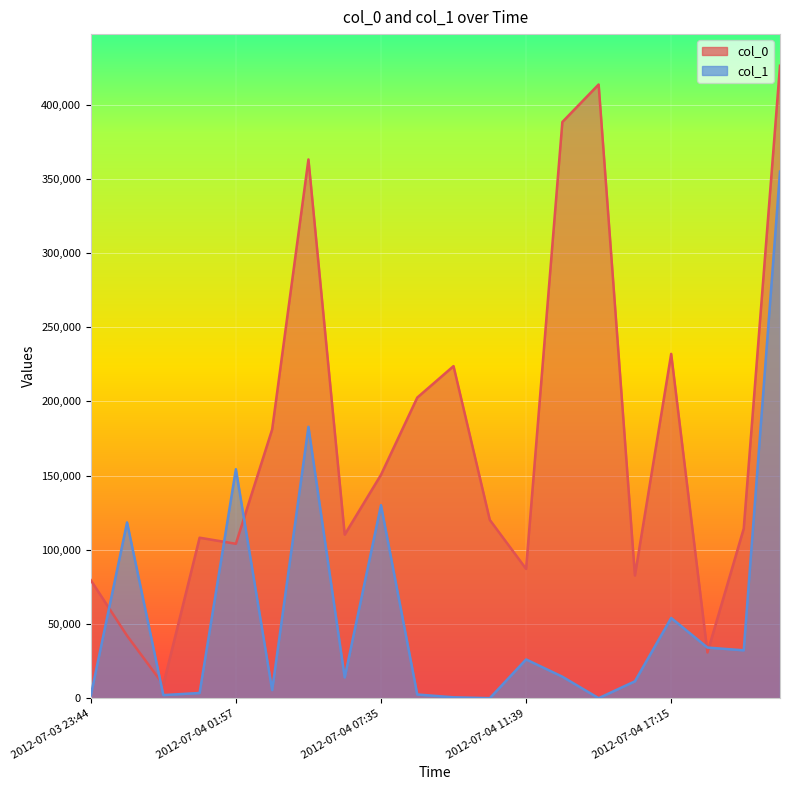

What is the greatest value displayed?

426176